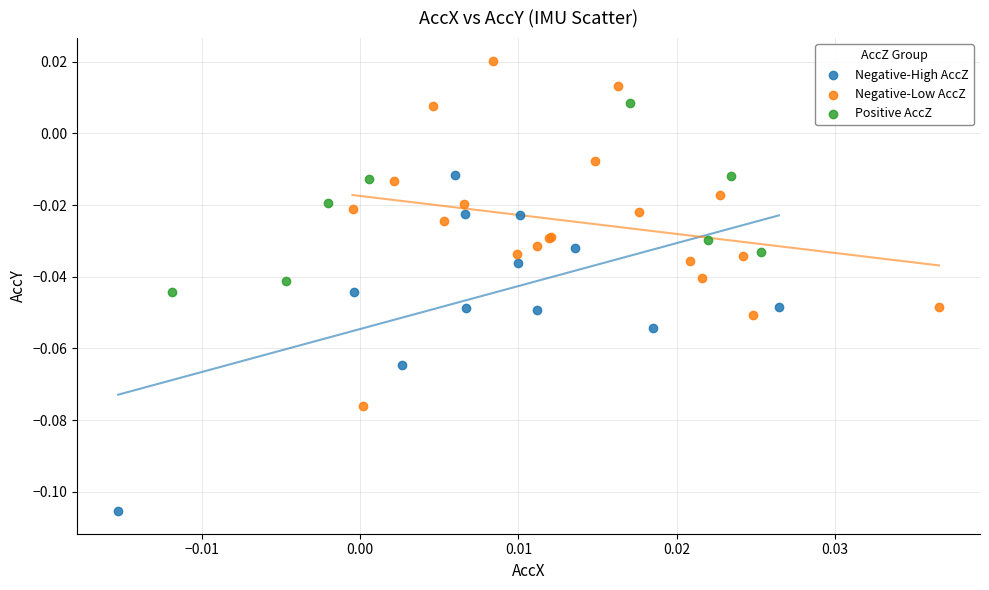

Which series reaches the maximum Y coordinate?

Negative-Low AccZ